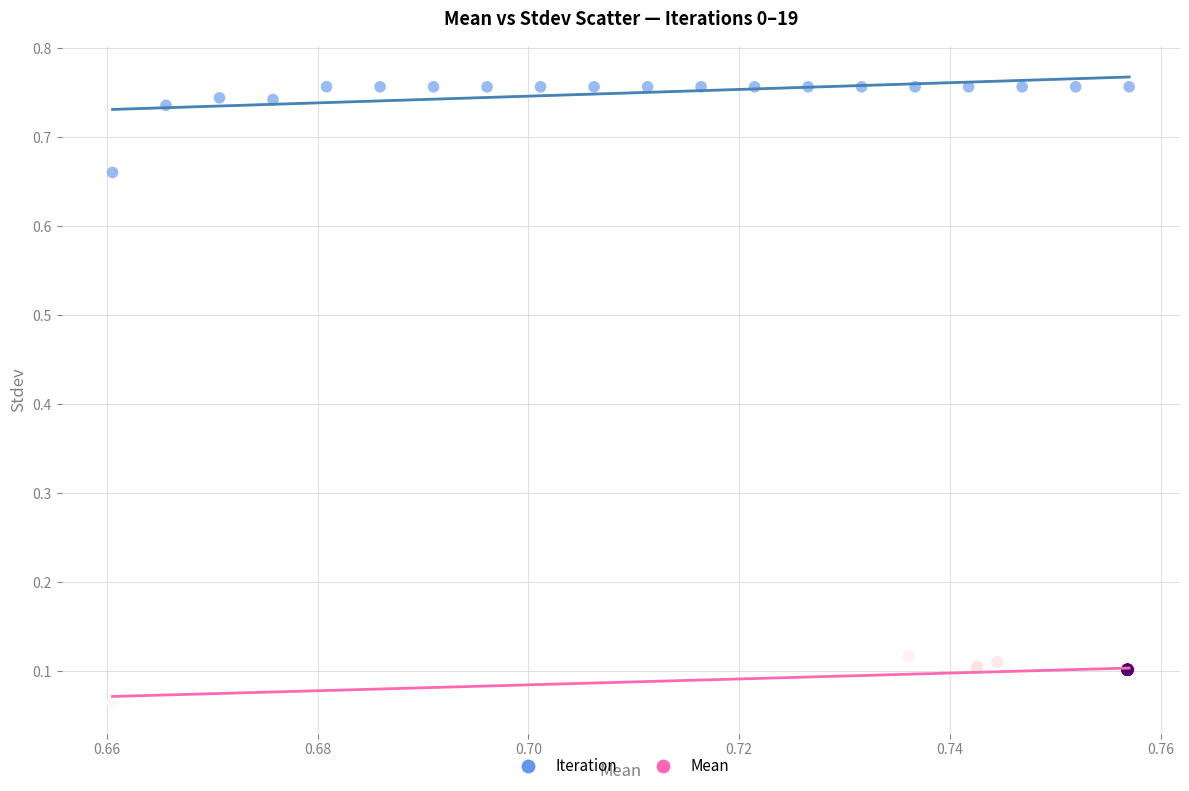

Which series contains the lowest Y value?

Mean